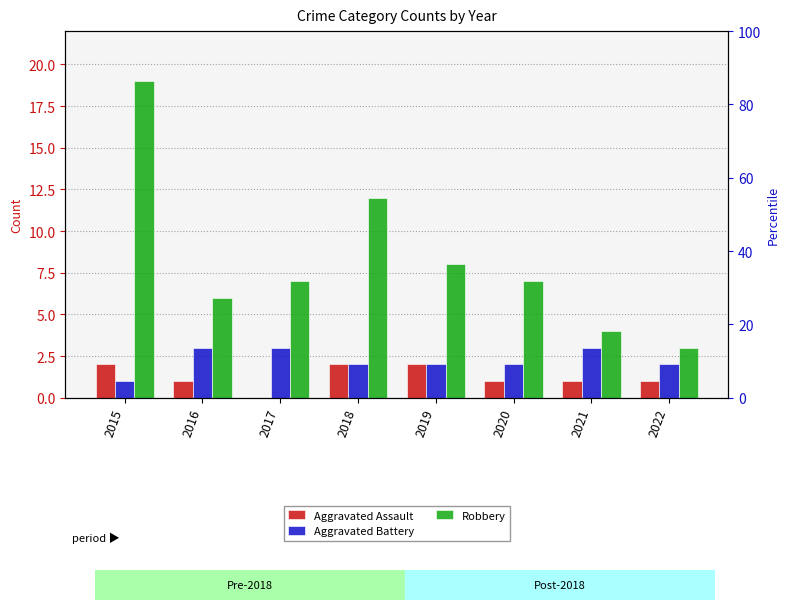

Reading left to right, what are all the values shown in this chart?

Aggravated Assault: 2015=2	2016=1	2017=0	2018=2	2019=2	2020=1	2021=1	2022=1
Aggravated Battery: 2015=1	2016=3	2017=3	2018=2	2019=2	2020=2	2021=3	2022=2
Robbery: 2015=19	2016=6	2017=7	2018=12	2019=8	2020=7	2021=4	2022=3